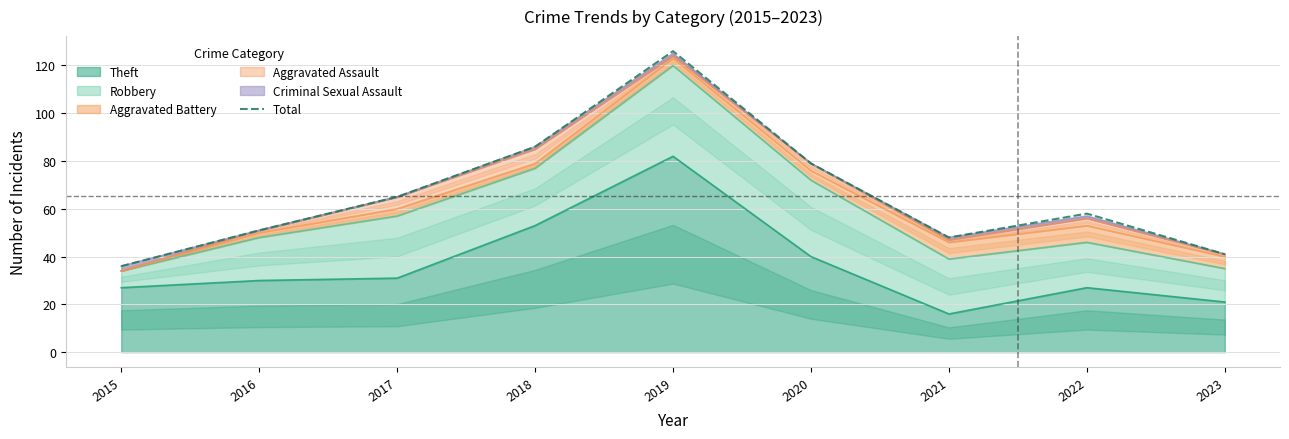

Is it true that the value at 2020 is 110?

False